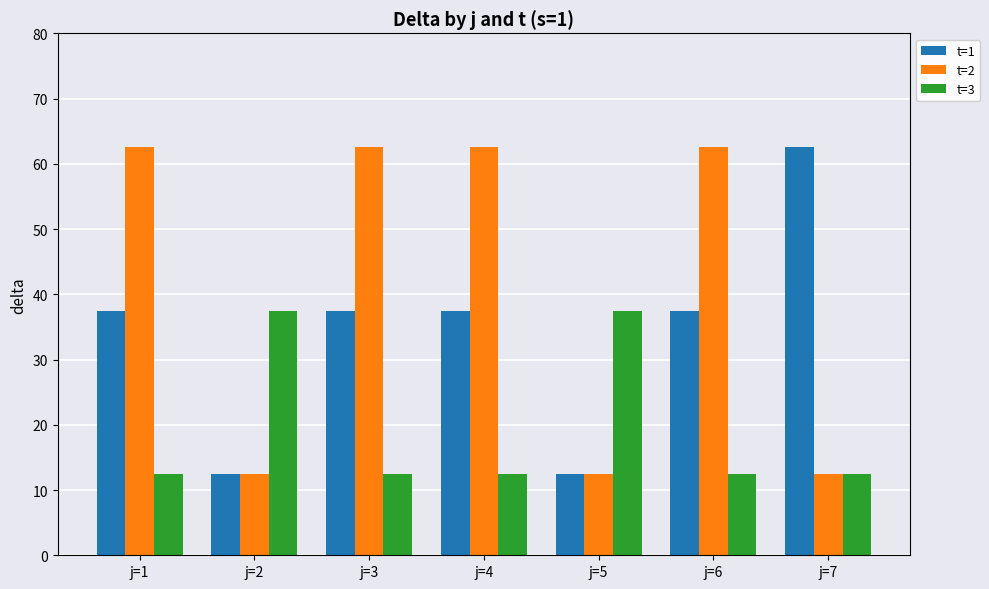

Is it true that t=2 equals 12.5 at j=5?

True